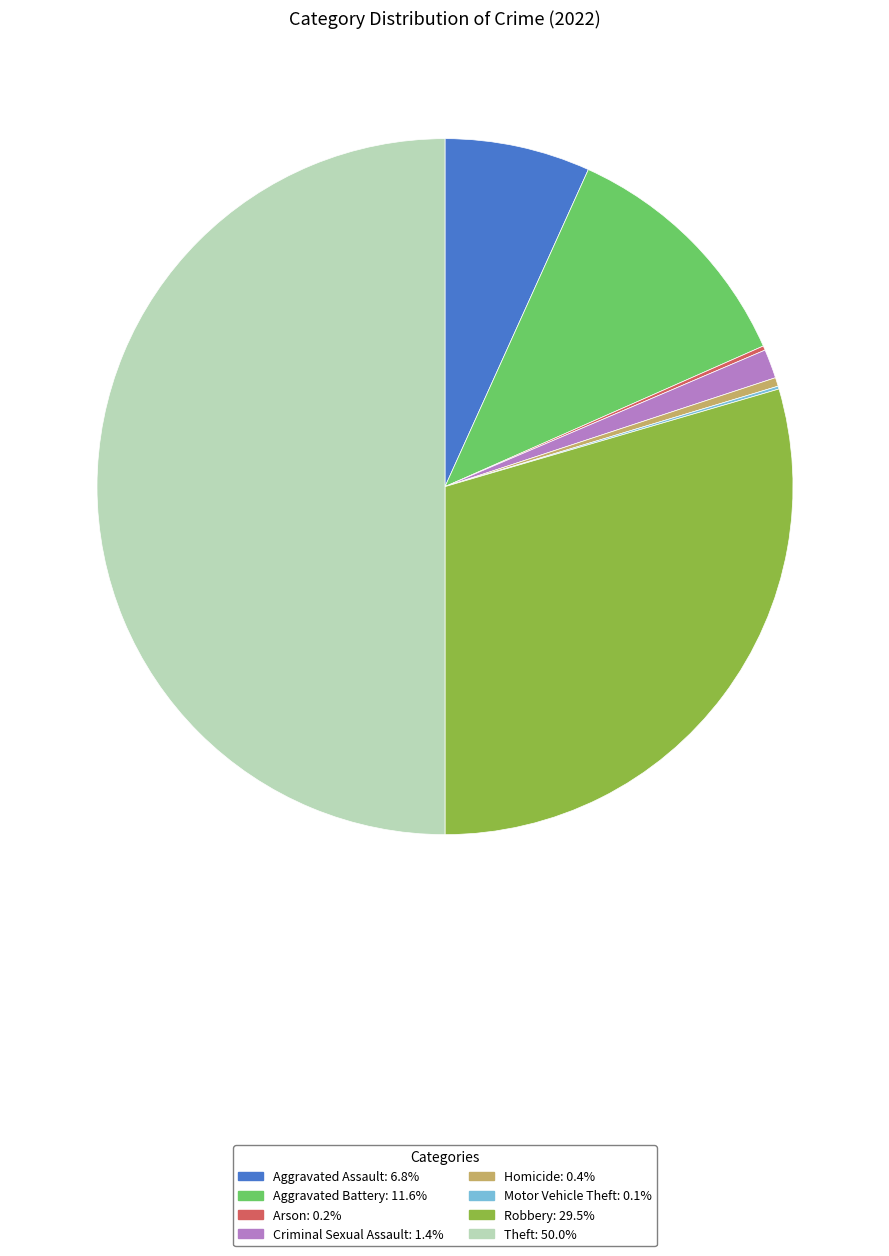

True or false: Criminal Sexual Assault accounts for 1% of the total.

True